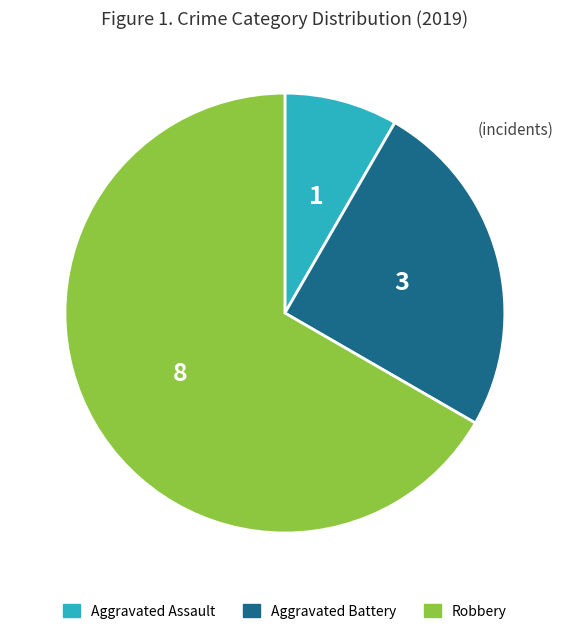

The Aggravated Assault slice represents 8% of the pie. True or false?

True